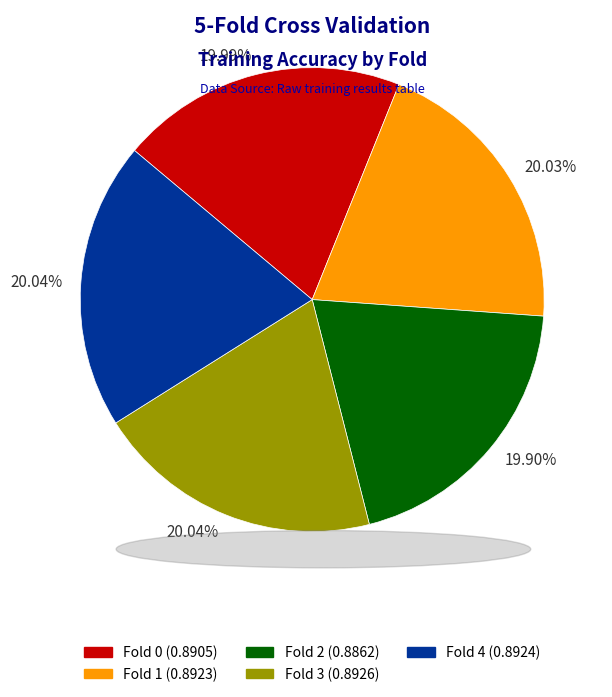

Does any single category account for the majority?

No